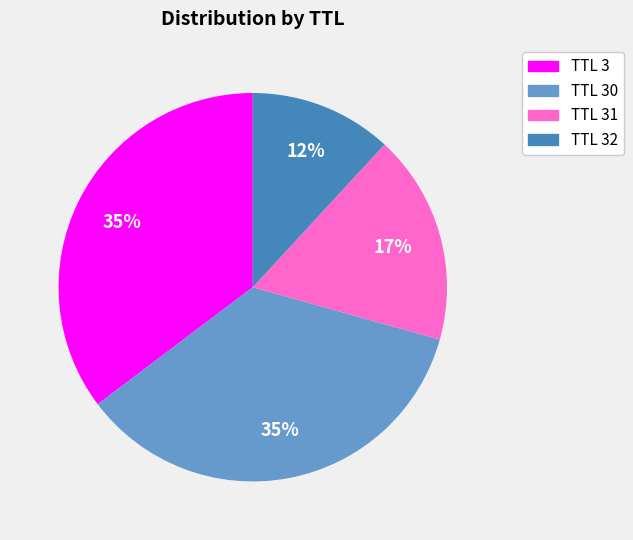

To the nearest percent, what percentage of the pie is TTL 31?

17%